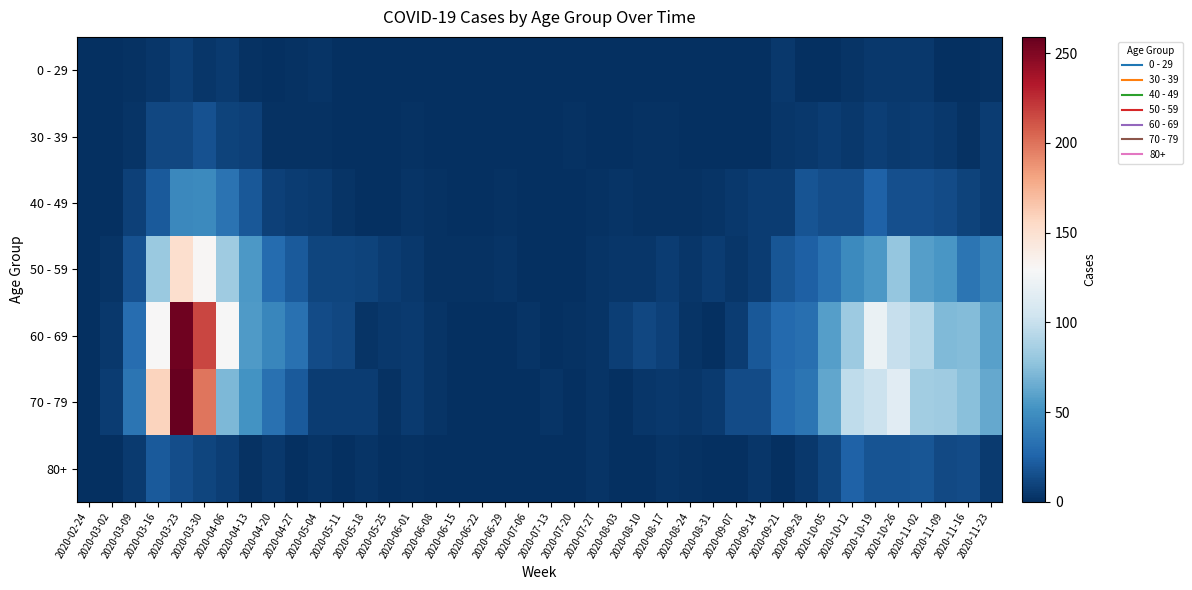

At how many categories does at least one series exceed 112?

6